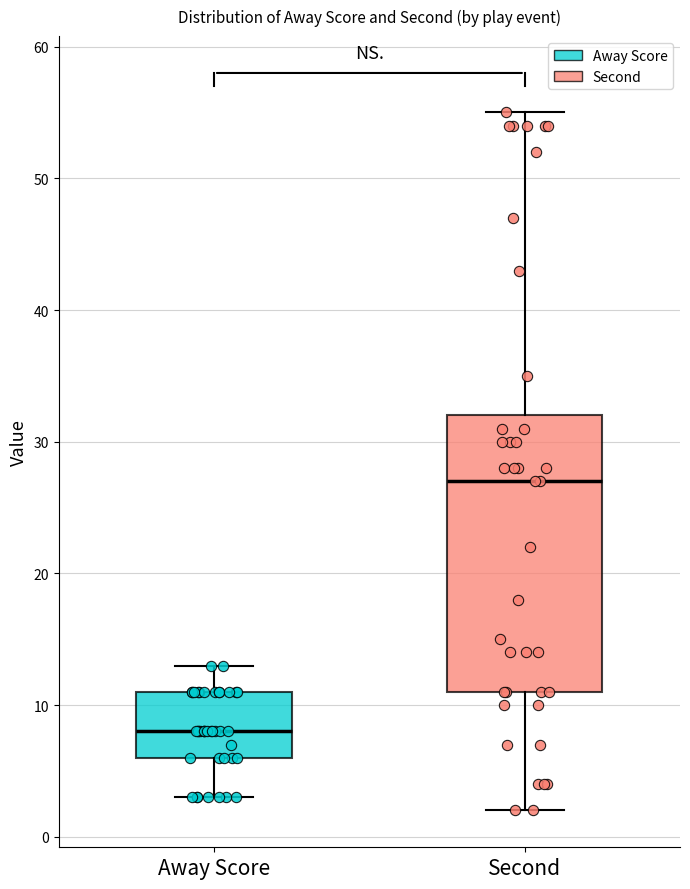

Comparing the boxes themselves (not the whiskers), which one is the tallest?

Second